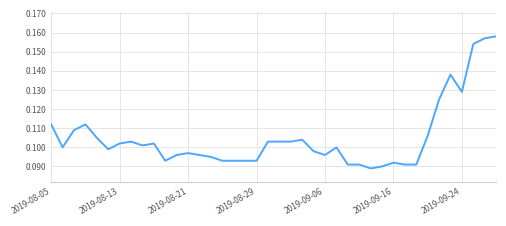

Reading right to left, transcribe all the data shown in this chart.

0.2	0.2	0.2	0.1	0.1	0.1	0.1	0.1	0.1	0.1	0.1	0.1	0.1	0.1	0.1	0.1	0.1	0.1	0.1	0.1	0.1	0.1	0.1	0.1	0.1	0.1	0.1	0.1	0.1	0.1	0.1	0.1	0.1	0.1	0.1	0.1	0.1	0.1	0.1	0.1